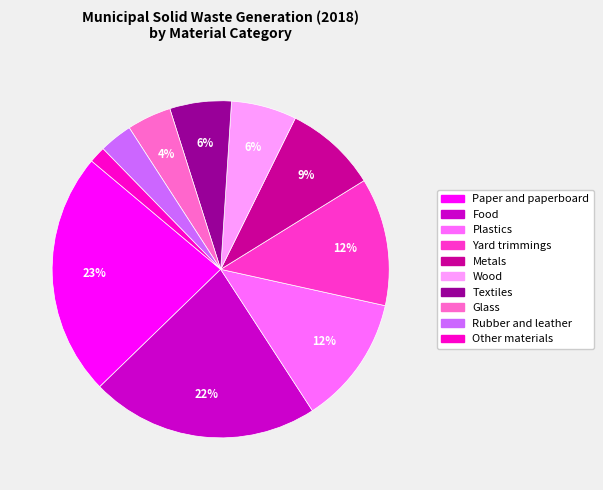

To the nearest percent, what portion does Glass represent?

4%